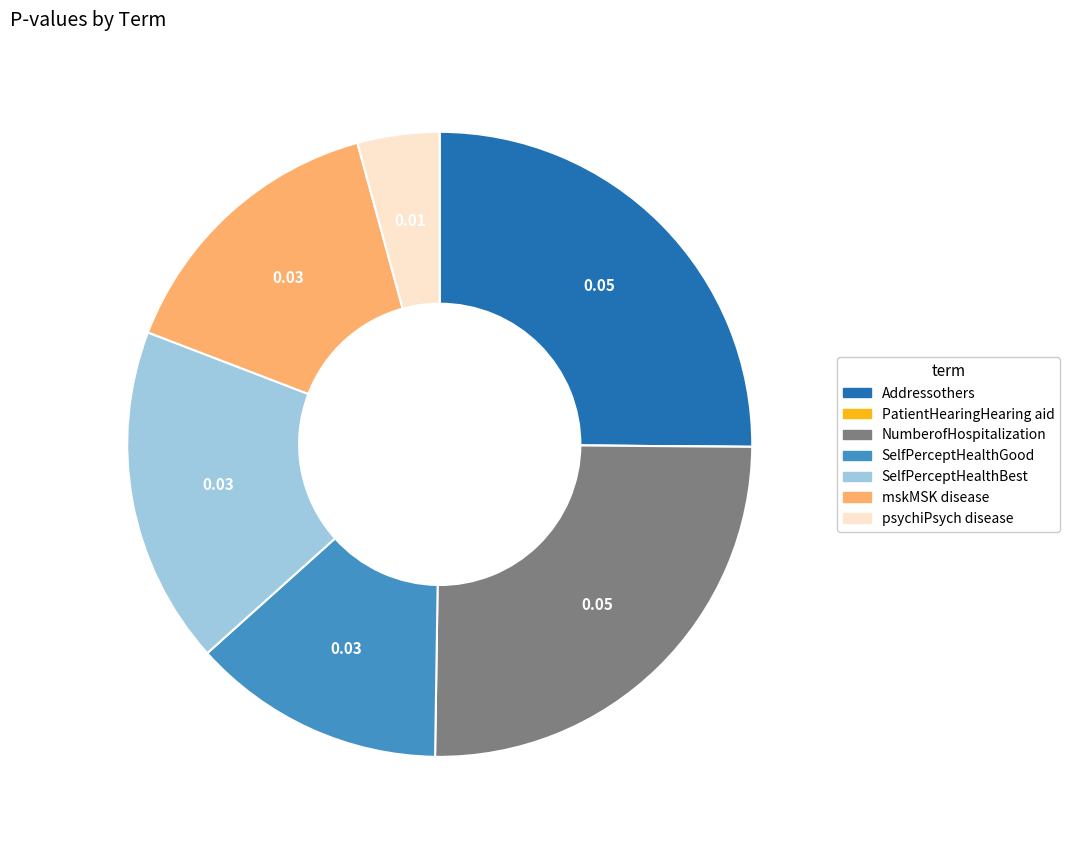

Does SelfPerceptHealthGood account for over 50% of the chart?

No